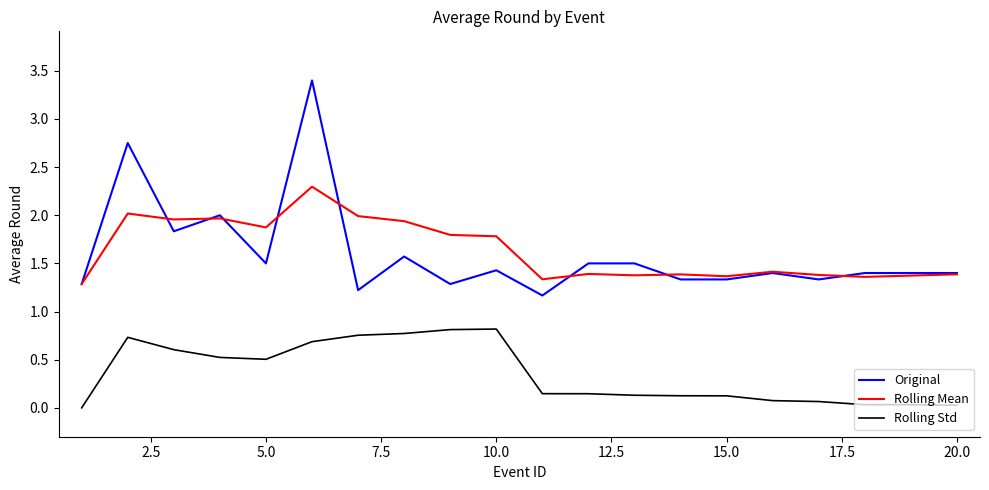

Which series has the widest spread of values?

Original